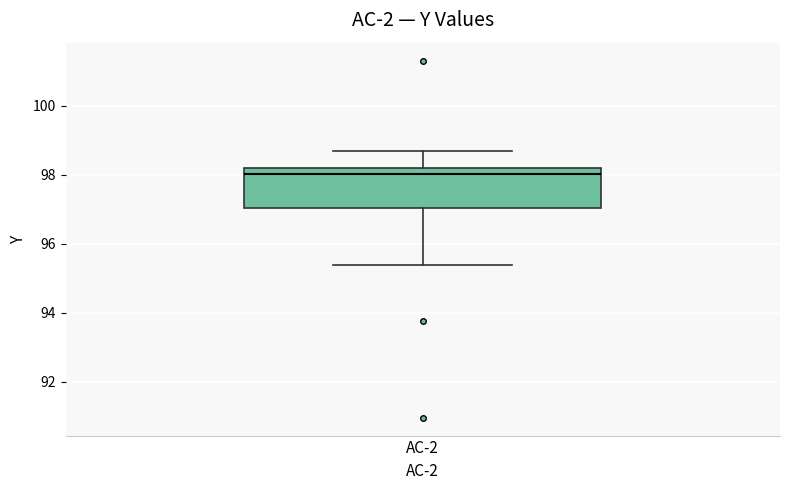

Where does the median line of the box for AC-2 sit on the y-axis? The values are not printed on the chart, so give them approximately, as read against the axis.

98.0